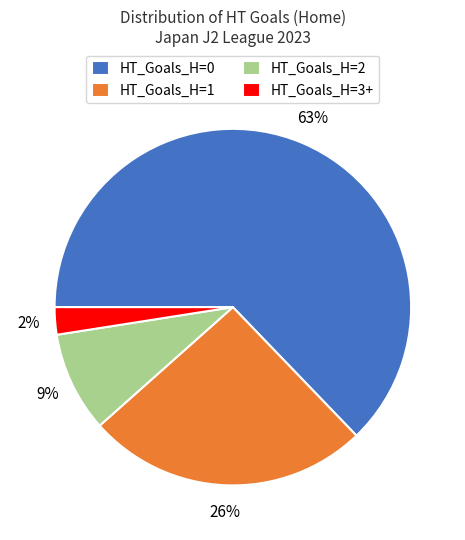

Between HT_Goals_H=0 and HT_Goals_H=3+, which is larger?

HT_Goals_H=0